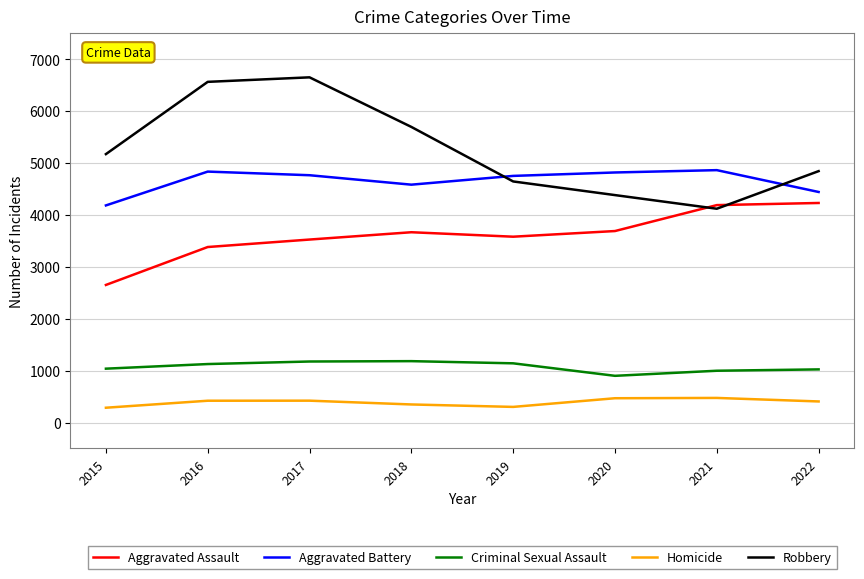

What is the approximate value of Criminal Sexual Assault at 2021?

998